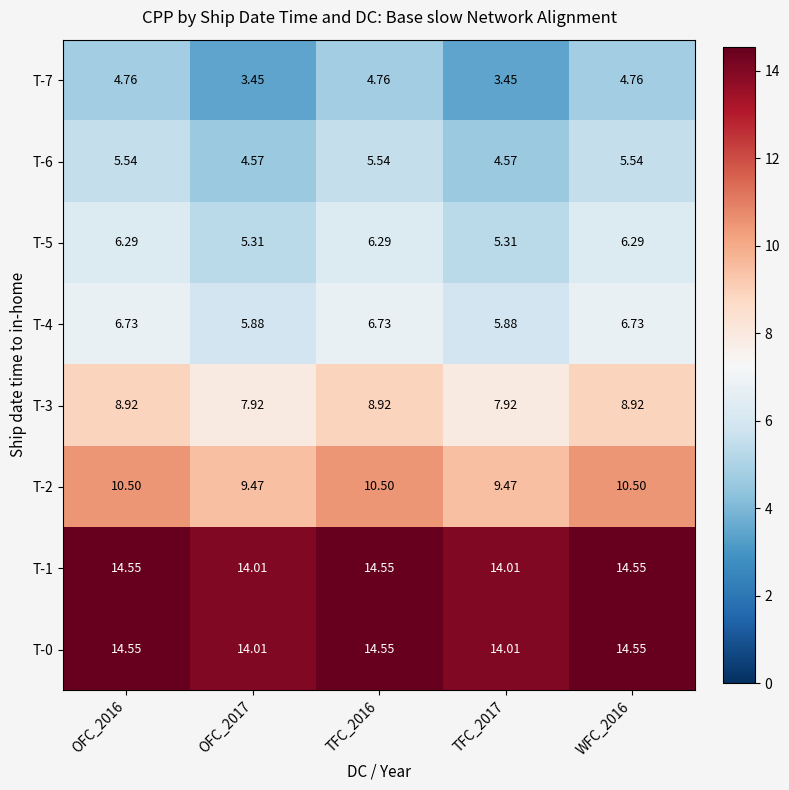

How many data points does each series have?

5